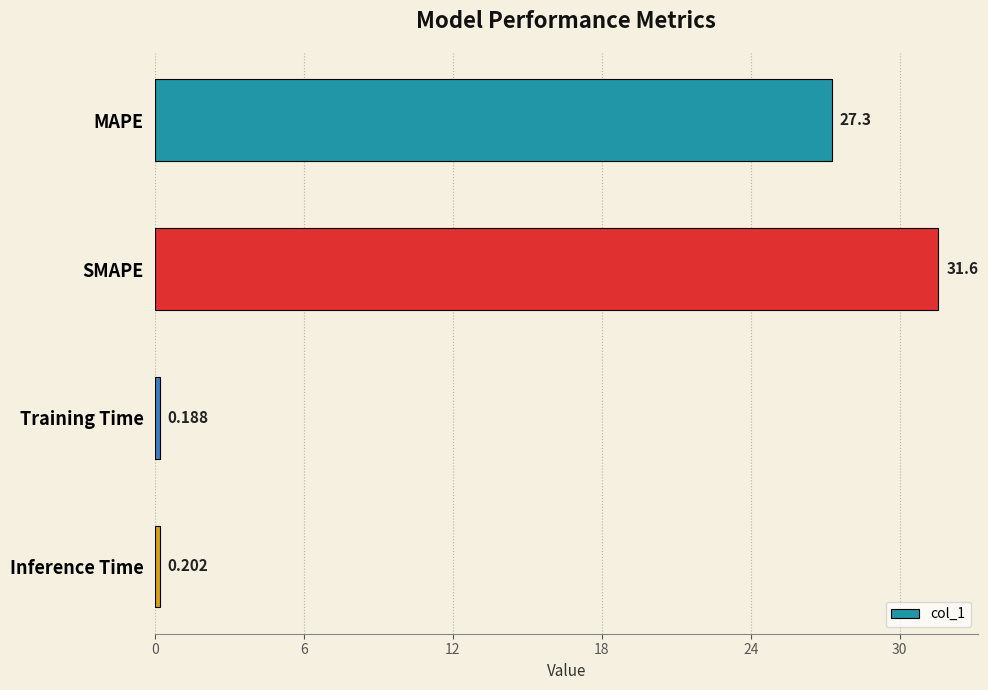

Between MAPE and Inference Time, which is larger?

MAPE